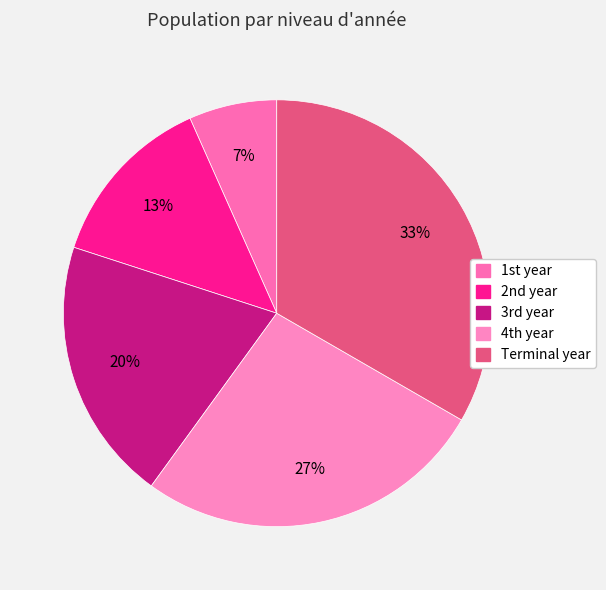

The Terminal year slice represents 33% of the pie. True or false?

True